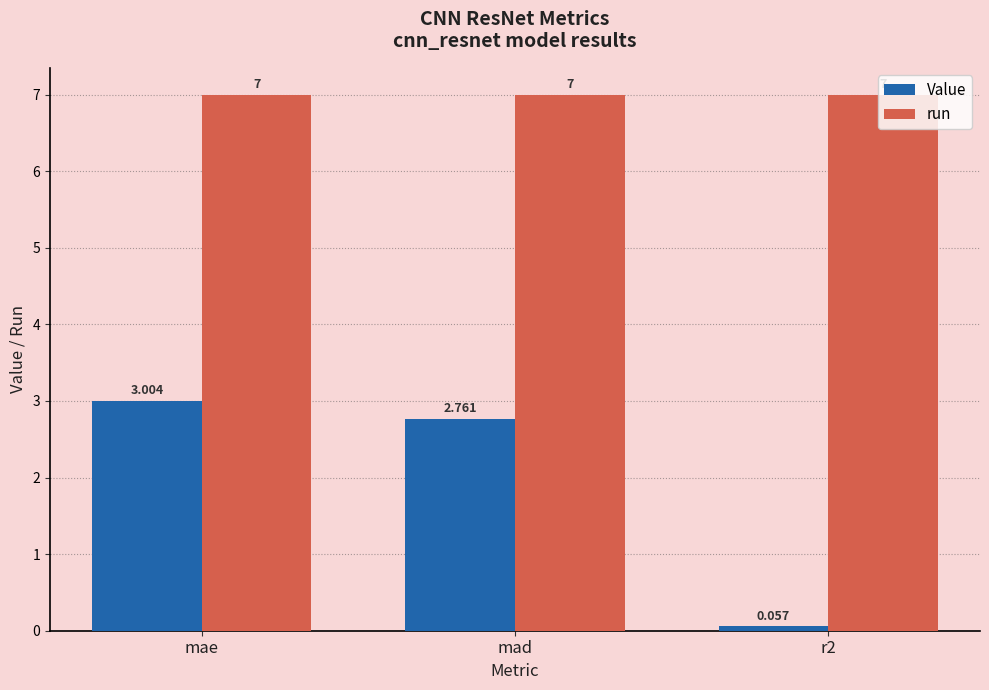

True or false: Value has a value of 0.8 at mae.

False